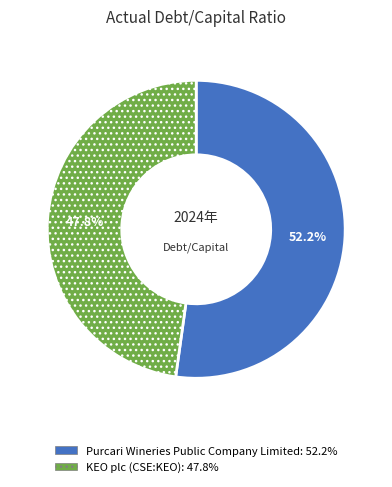

To the nearest percent, what is the combined percentage of KEO plc (CSE:KEO) and Purcari Wineries Public Company Limited?

100%